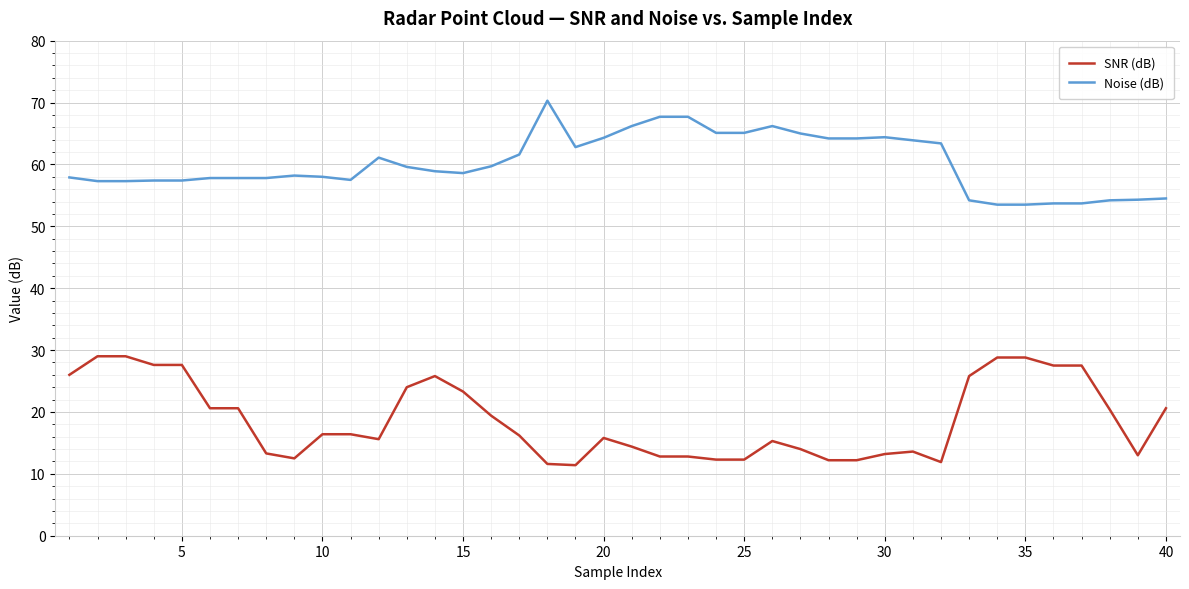

What is the lowest value of the SNR (dB) series?

11.4